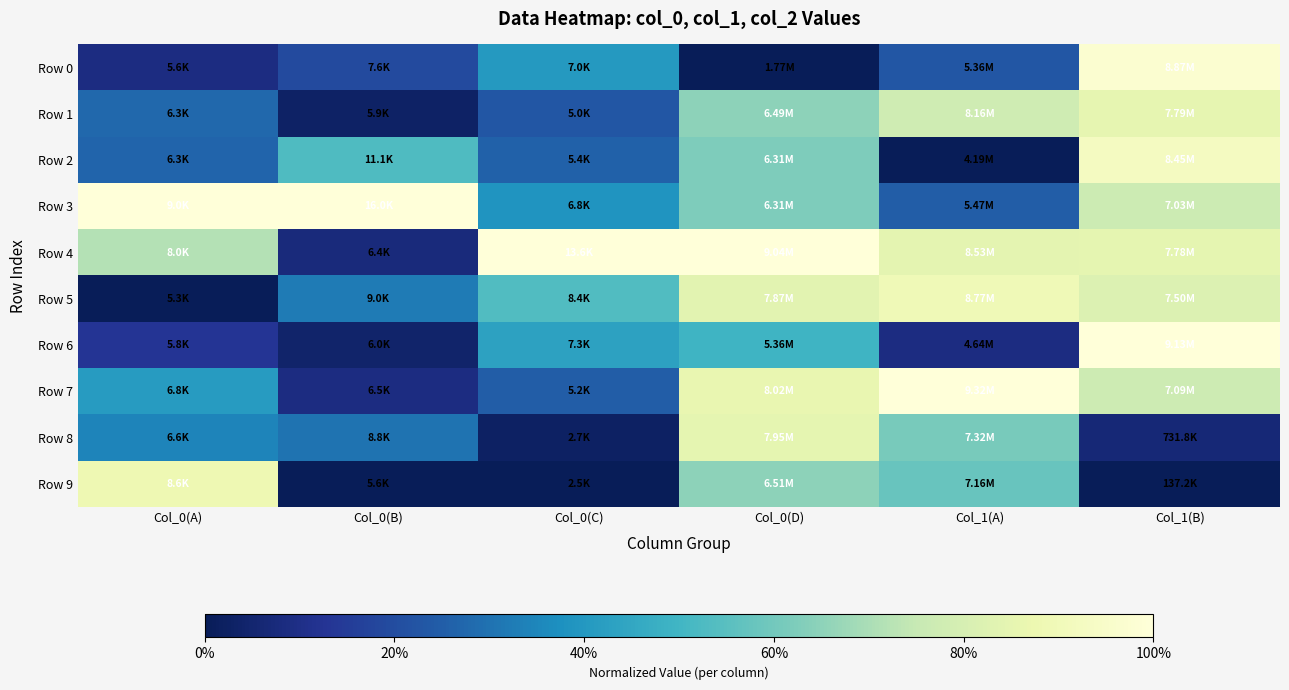

Reading left to right, transcribe all the data shown in this chart.

Row 0: Col_0(A)=0.1	Col_0(B)=0.2	Col_0(C)=0.4	Col_0(D)=0.0	Col_1(A)=0.2	Col_1(B)=1.0
Row 1: Col_0(A)=0.3	Col_0(B)=0.0	Col_0(C)=0.2	Col_0(D)=0.6	Col_1(A)=0.8	Col_1(B)=0.9
Row 2: Col_0(A)=0.3	Col_0(B)=0.5	Col_0(C)=0.3	Col_0(D)=0.6	Col_1(A)=0.0	Col_1(B)=0.9
Row 3: Col_0(A)=1.0	Col_0(B)=1.0	Col_0(C)=0.4	Col_0(D)=0.6	Col_1(A)=0.2	Col_1(B)=0.8
Row 4: Col_0(A)=0.7	Col_0(B)=0.1	Col_0(C)=1.0	Col_0(D)=1.0	Col_1(A)=0.8	Col_1(B)=0.9
Row 5: Col_0(A)=0.0	Col_0(B)=0.3	Col_0(C)=0.5	Col_0(D)=0.8	Col_1(A)=0.9	Col_1(B)=0.8
Row 6: Col_0(A)=0.1	Col_0(B)=0.0	Col_0(C)=0.4	Col_0(D)=0.5	Col_1(A)=0.1	Col_1(B)=1.0
Row 7: Col_0(A)=0.4	Col_0(B)=0.1	Col_0(C)=0.2	Col_0(D)=0.9	Col_1(A)=1.0	Col_1(B)=0.8
Row 8: Col_0(A)=0.3	Col_0(B)=0.3	Col_0(C)=0.0	Col_0(D)=0.9	Col_1(A)=0.6	Col_1(B)=0.1
Row 9: Col_0(A)=0.9	Col_0(B)=0.0	Col_0(C)=0.0	Col_0(D)=0.7	Col_1(A)=0.6	Col_1(B)=0.0